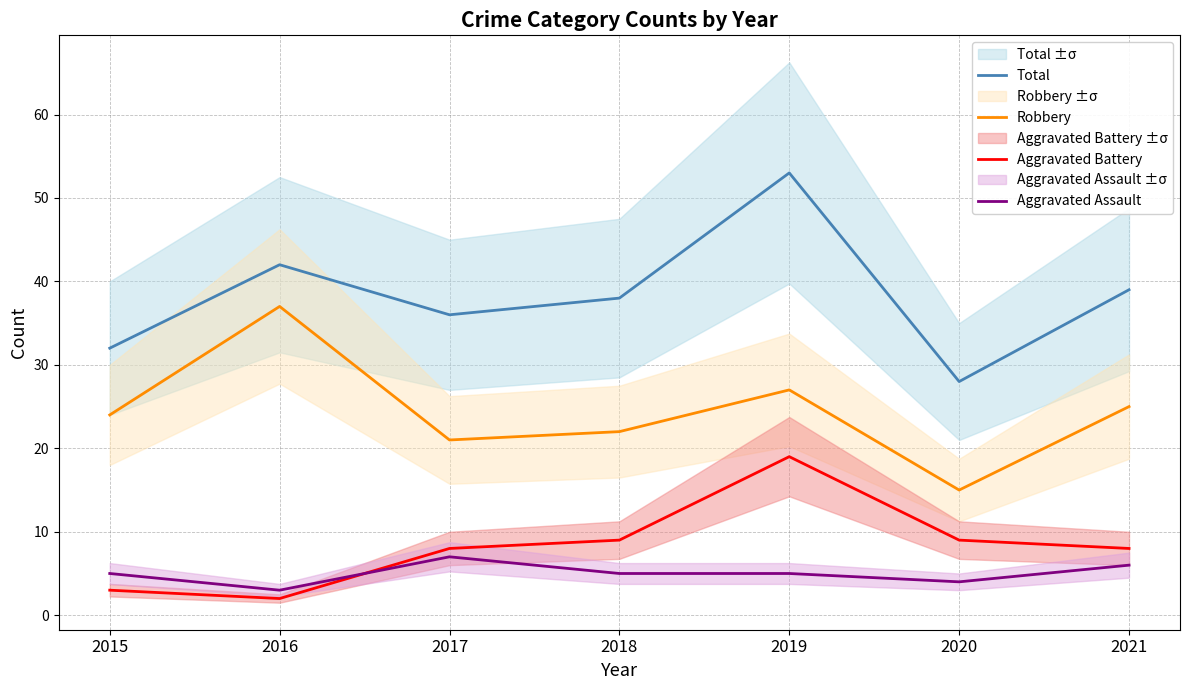

Which label corresponds to the smallest value in the chart?

2016